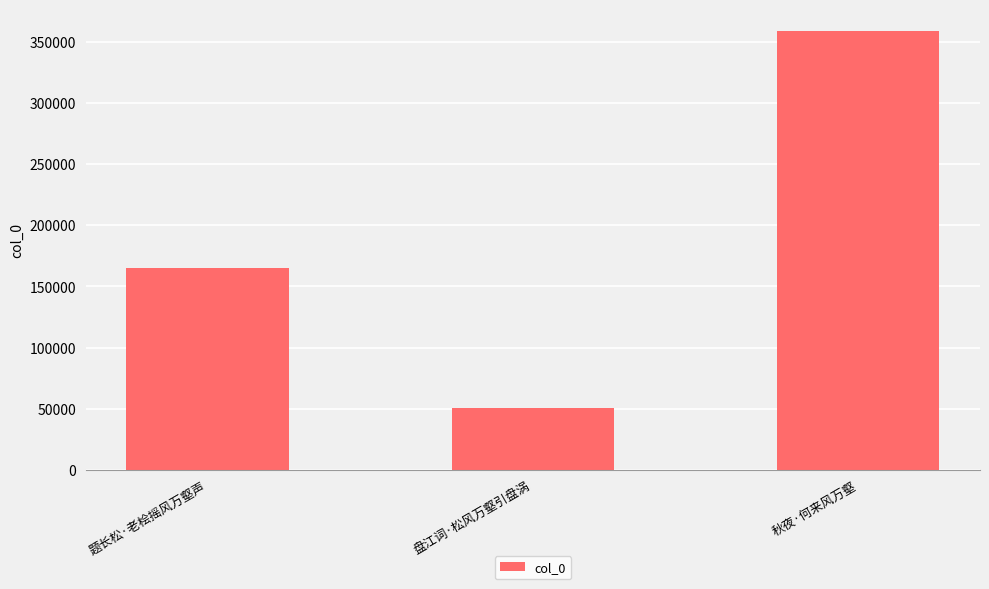

Reading right to left, list all the values displayed in this chart.

秋夜·何来风万壑=358564	盘江词·松风万壑引盘涡=50792	题长松·老桧摇风万壑声=164995